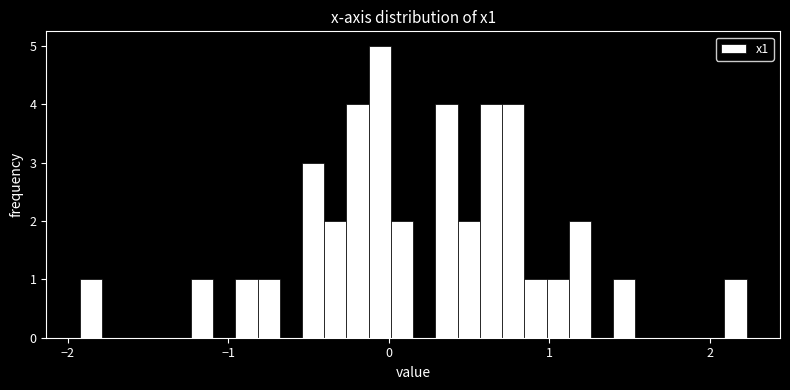

Read against the x-axis, roughly where is the centre of the tallest bar?

-0.1